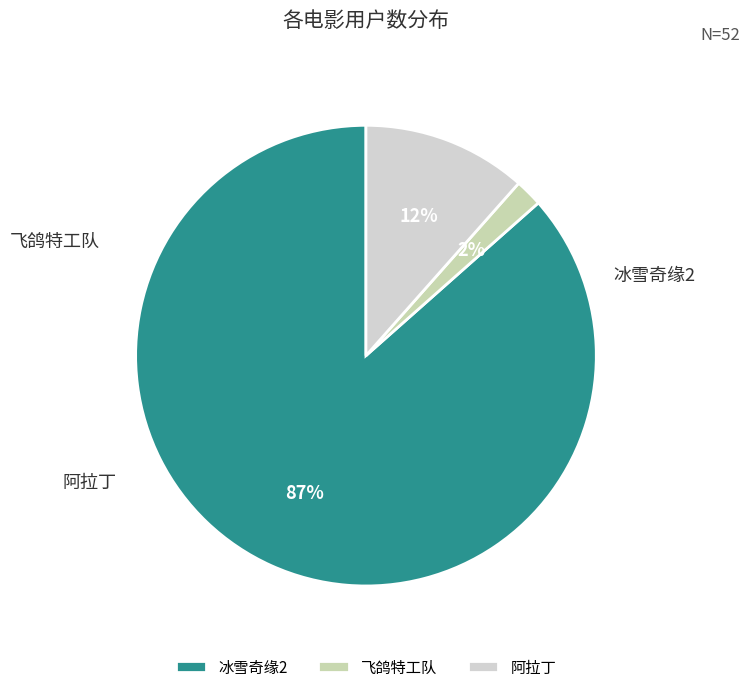

Do 冰雪奇缘2 and 飞鸽特工队 together represent more than half of the pie?

Yes